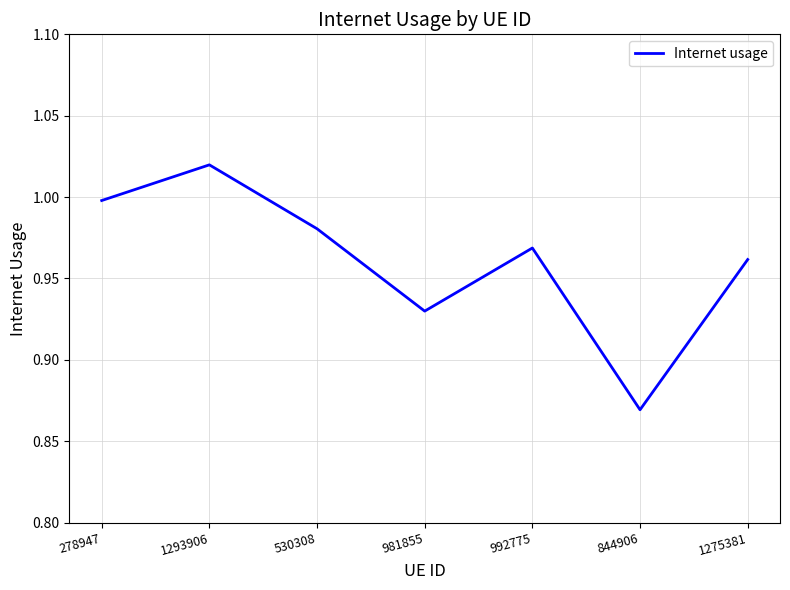

At which label is the value closest to 0?

844906